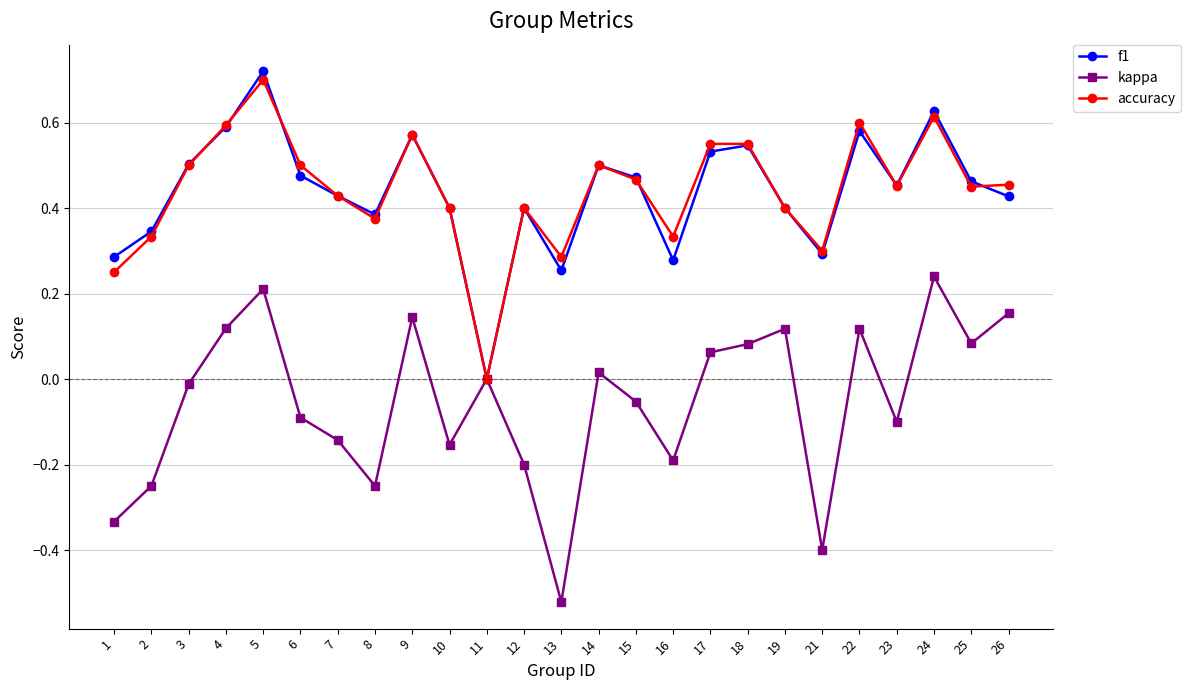

At which category does the chart reach its peak across all series?

5